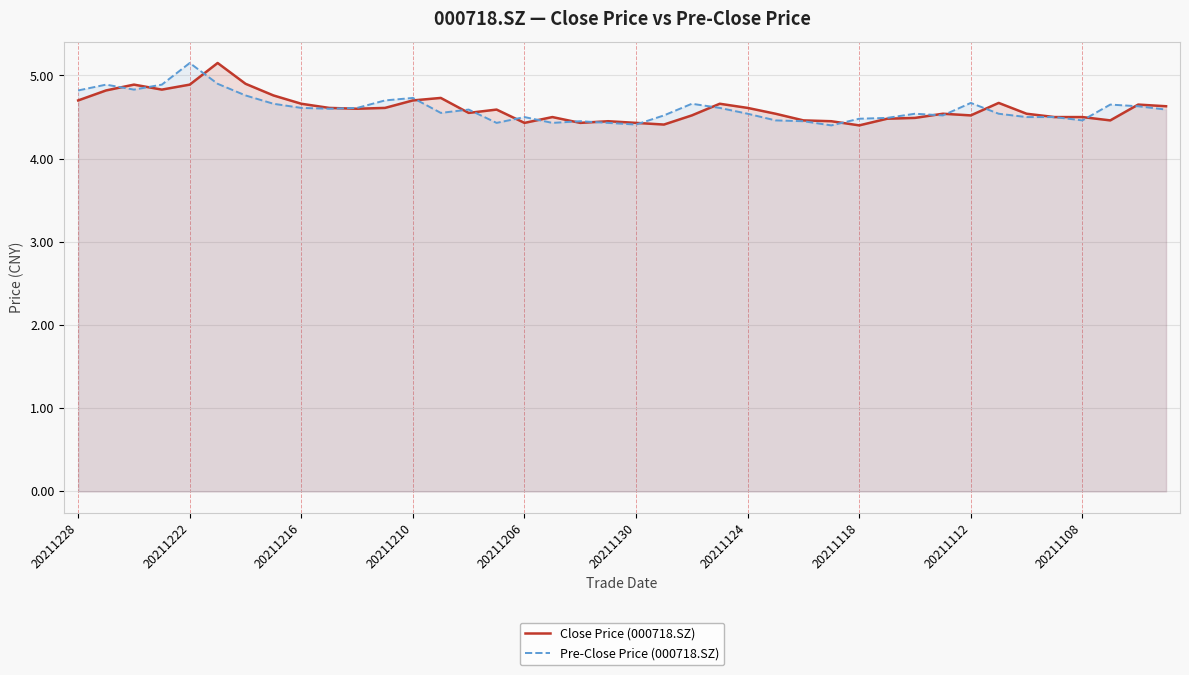

How many lines are shown in the chart?

2